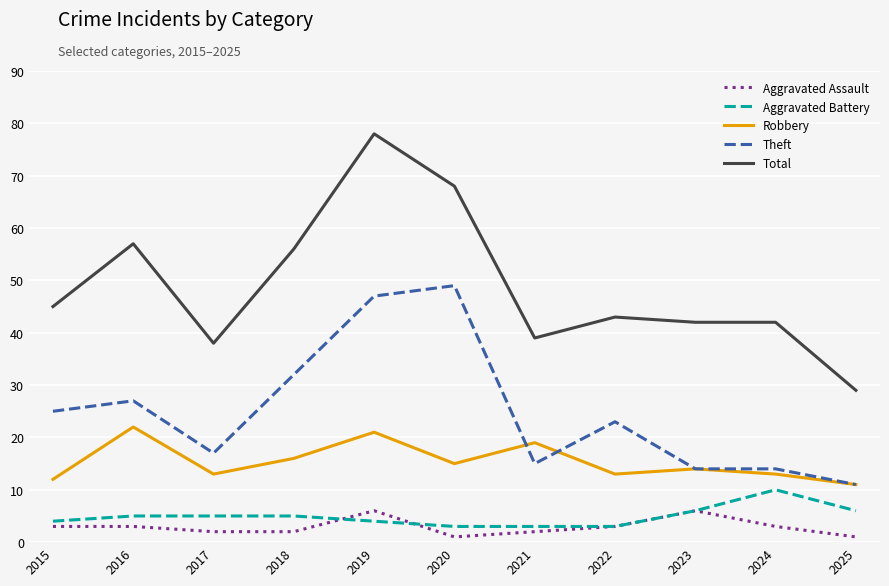

At which label is Robbery closest to 16?

2018